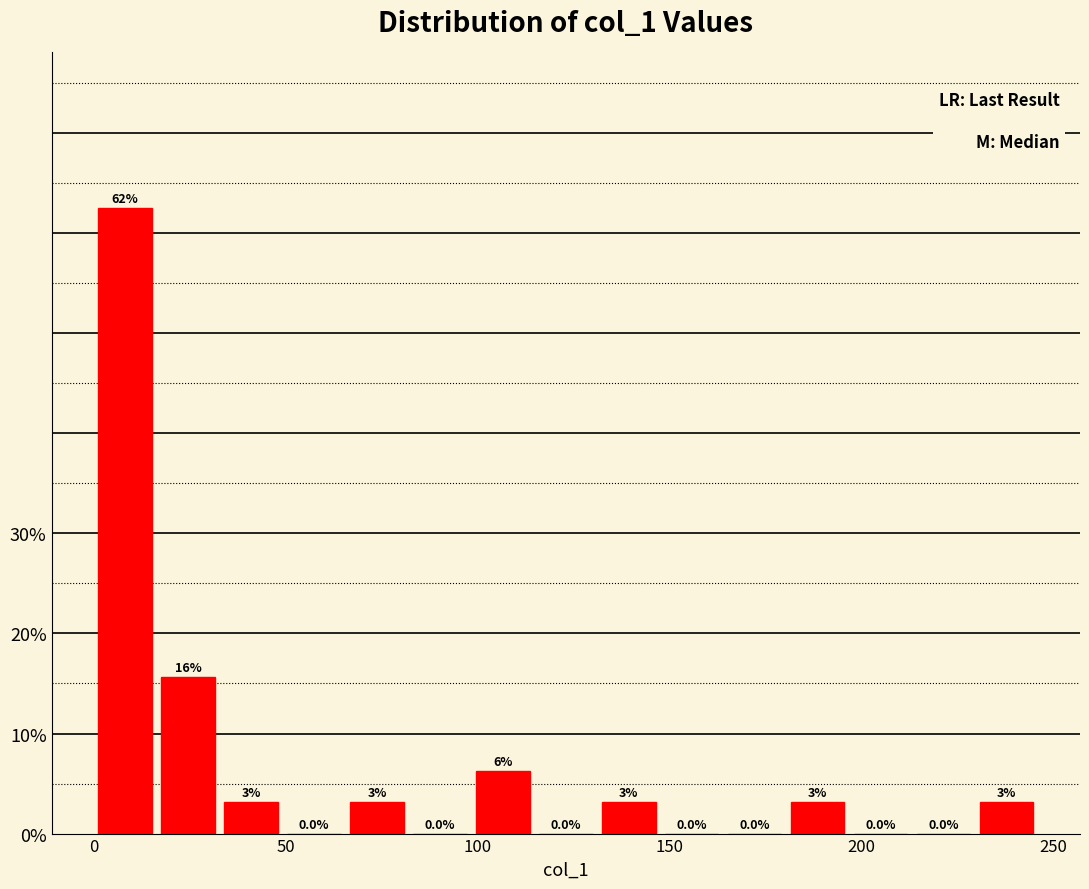

Around what value on the x-axis is the tallest bar? Give the approximate position of its centre, as read against the axis.

10